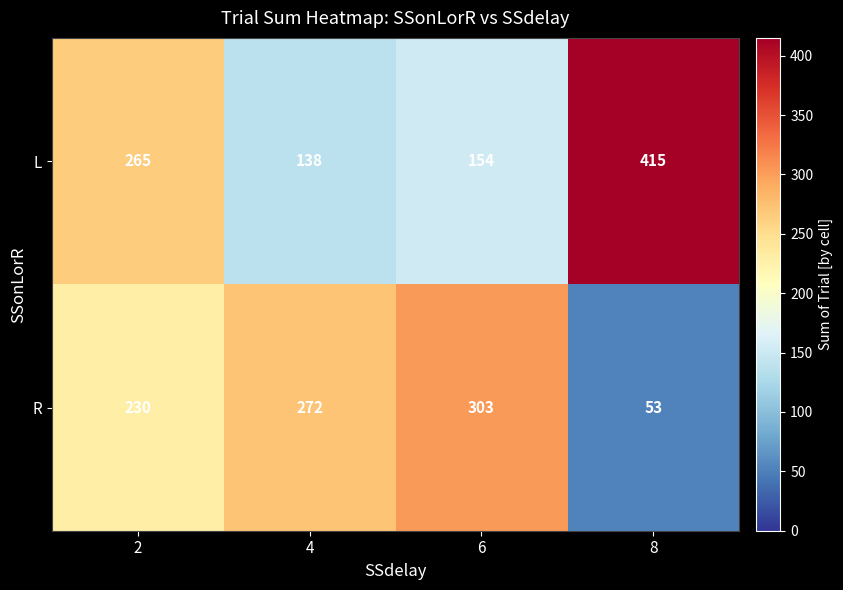

What is the total value across all series at 2?

495